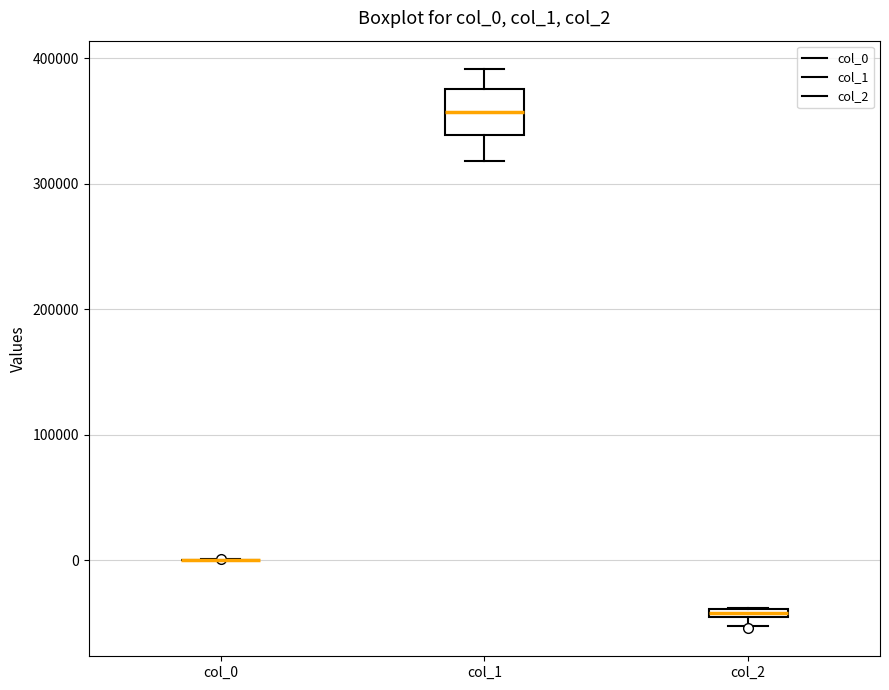

Which box is the tallest, from its lower edge to its upper edge?

col_1